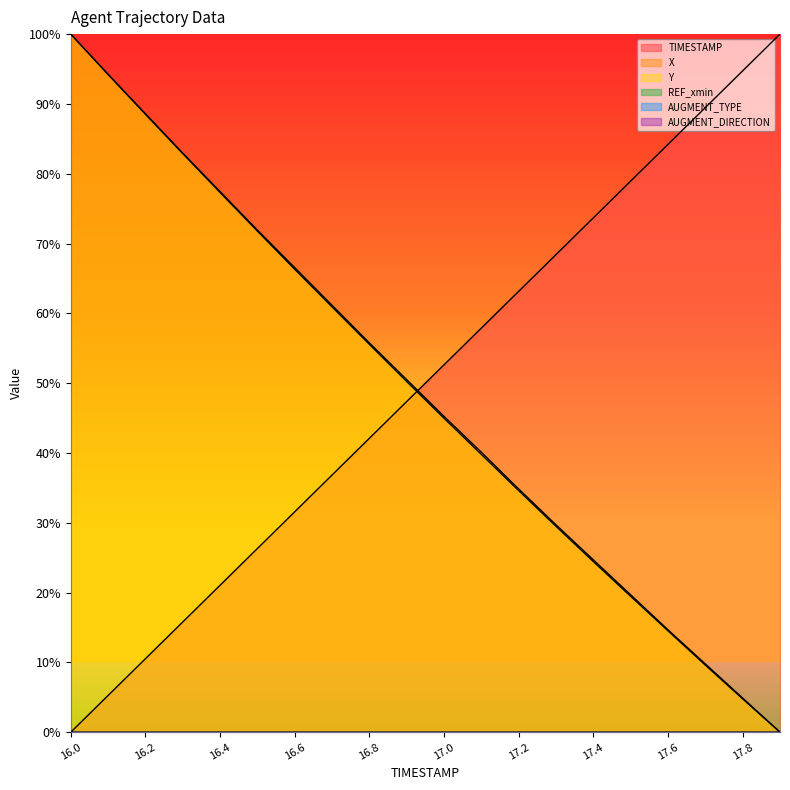

How many values in the TIMESTAMP series are below 52?

10